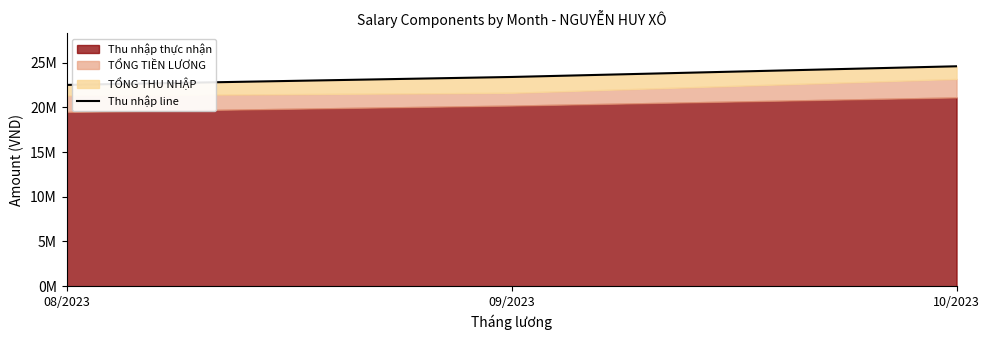

Rank the categories by value from lowest to highest.

08/2023, 09/2023, 10/2023